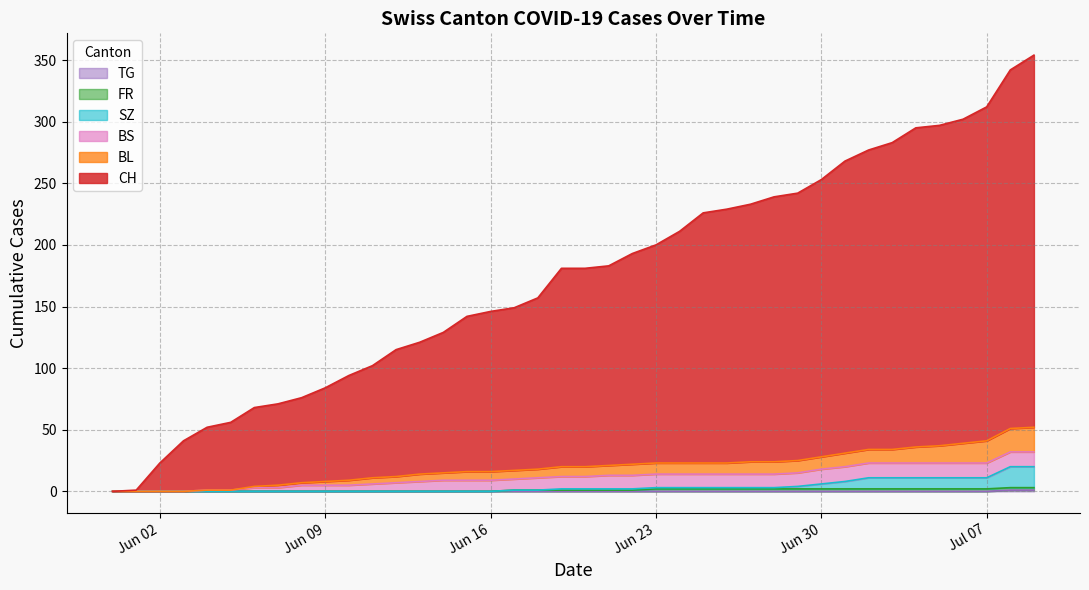

How many lines are shown in the chart?

6